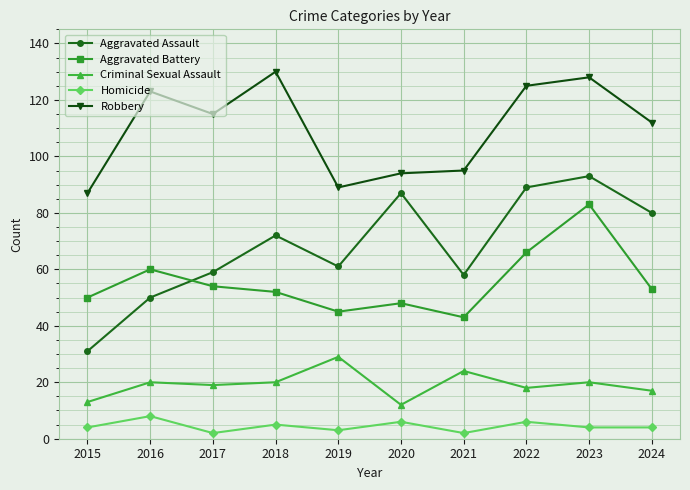

True or false: Aggravated Assault has more than 2 interior local peaks.

True